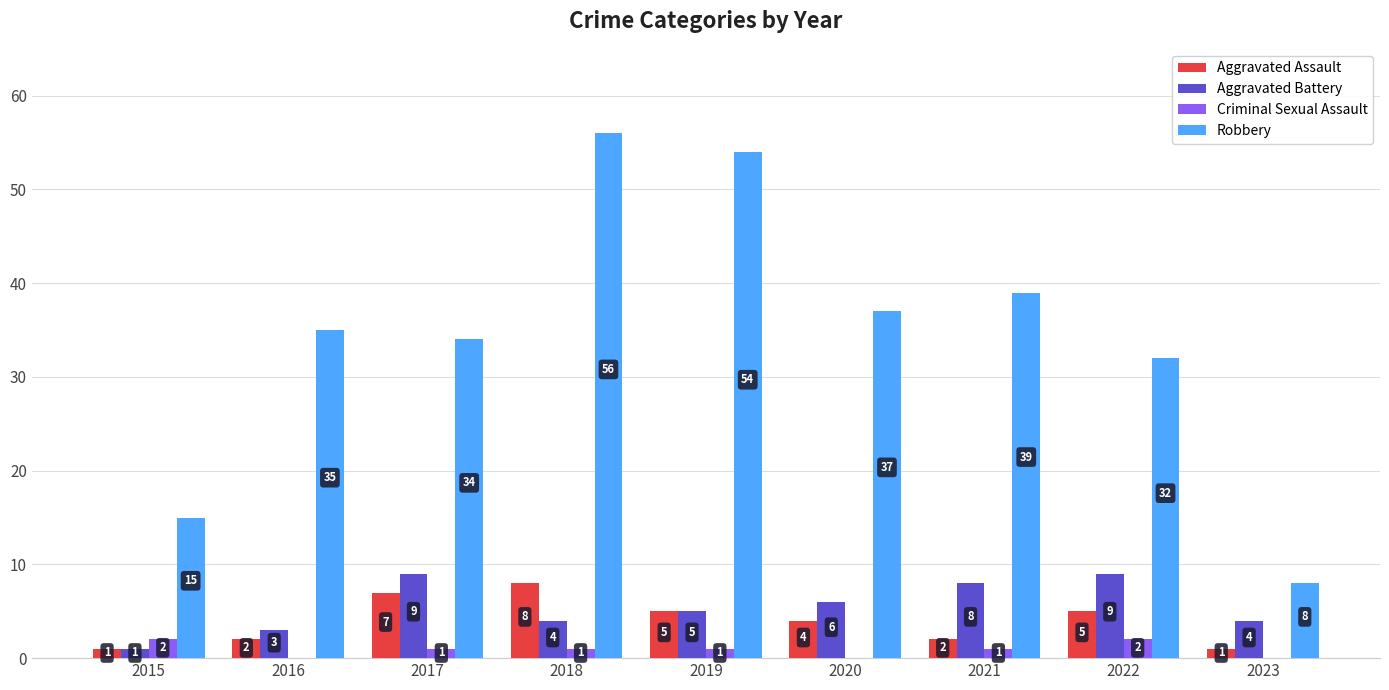

Is it true that Robbery equals 39 at 2021?

True